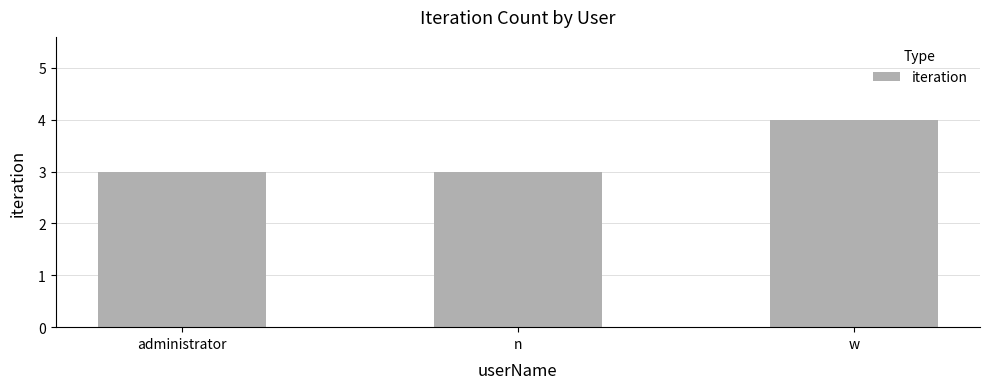

The value at w is 4. True or false?

True